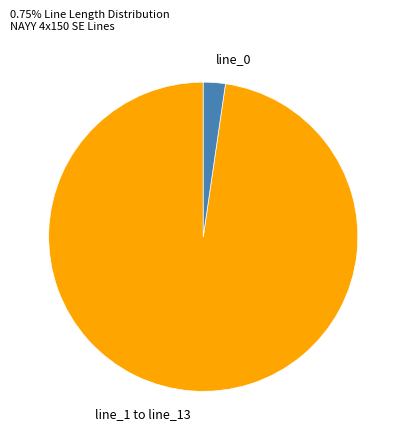

Is there any slice that represents more than half of the pie?

Yes